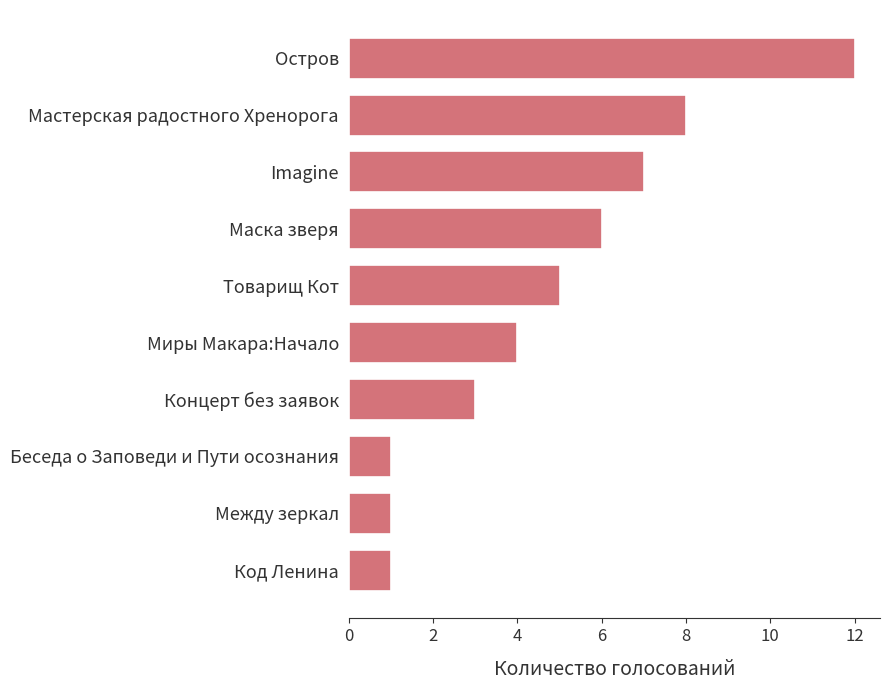

How many categories are shown in the chart?

10